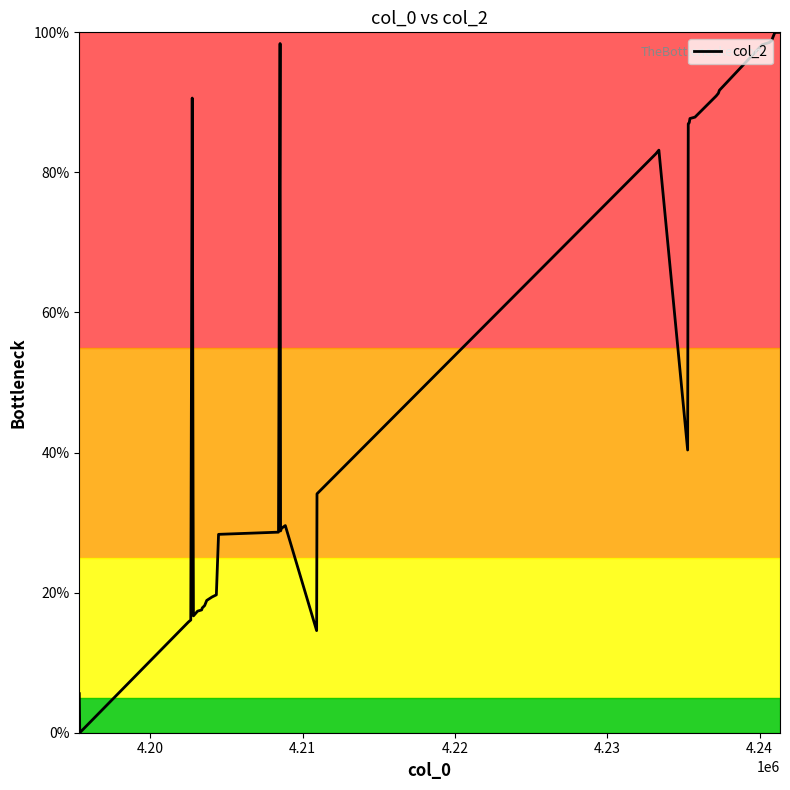

What is the greatest value displayed?

100.0